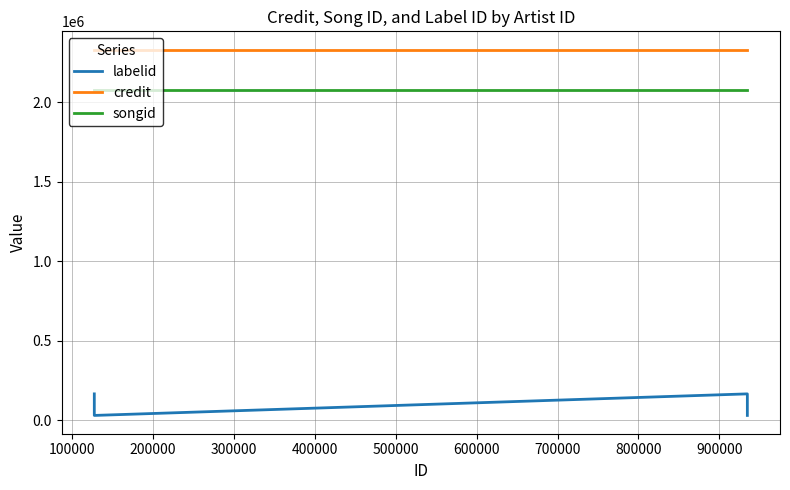

Between 0 and 200000, which series saw the biggest shift?

labelid